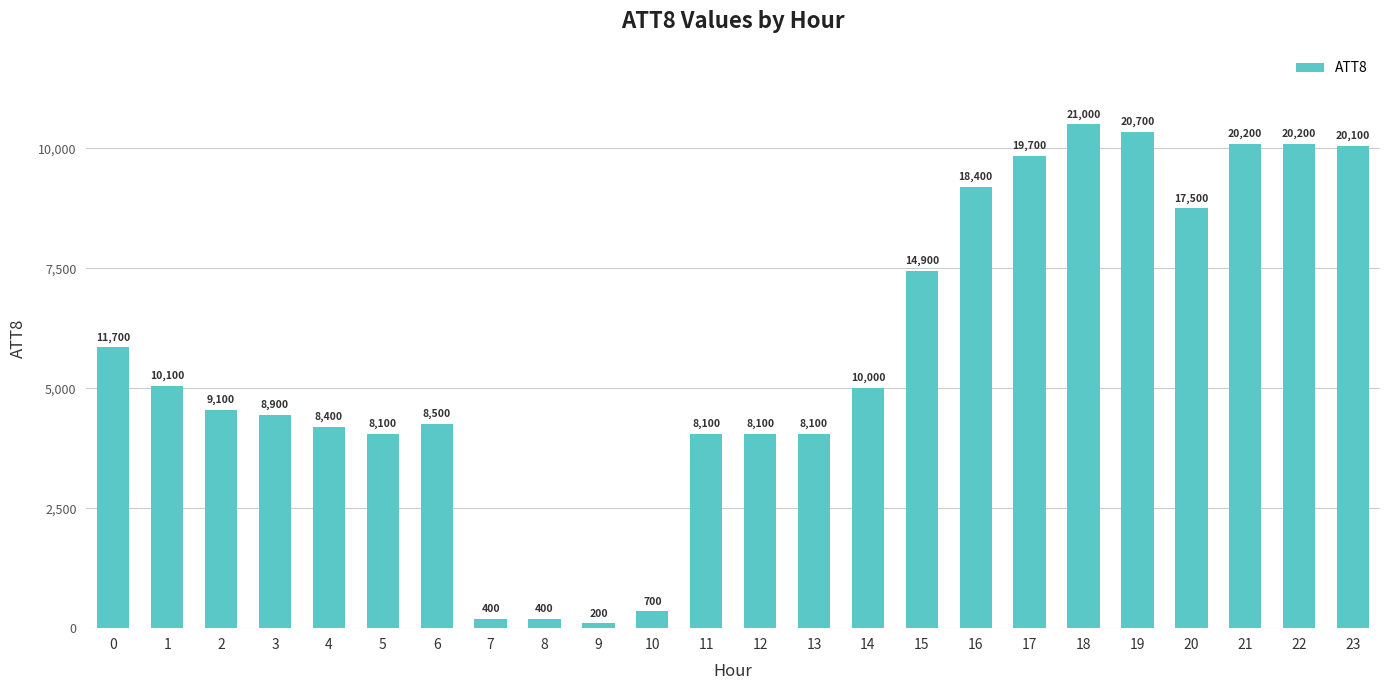

The chart shows a value of 12145 at 13. True or false?

False